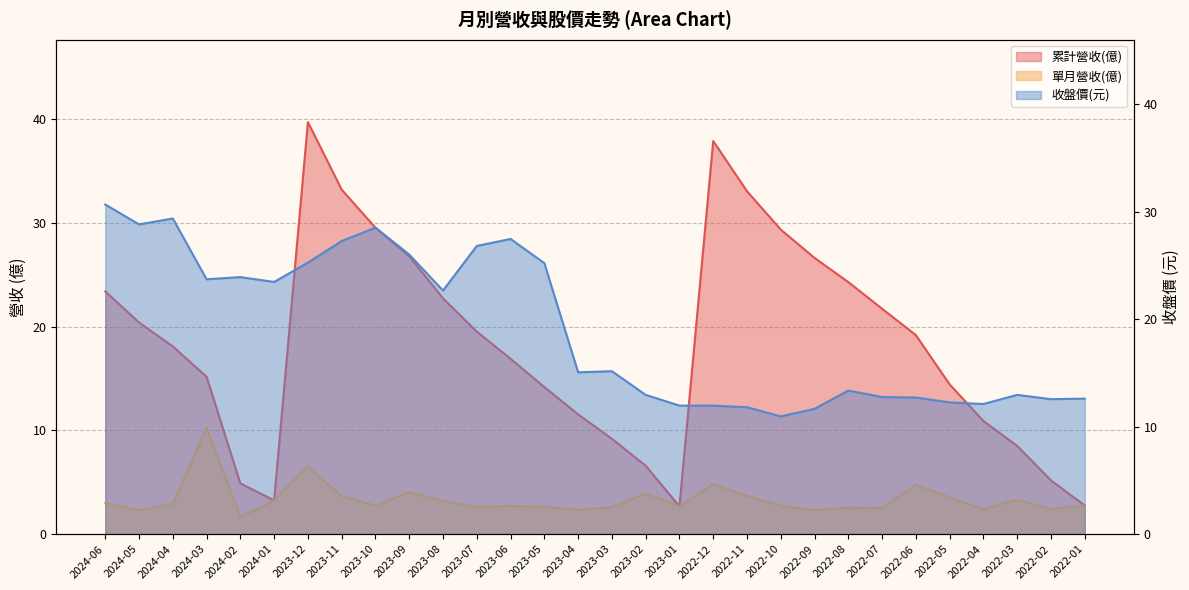

How many lines are shown in the chart?

3